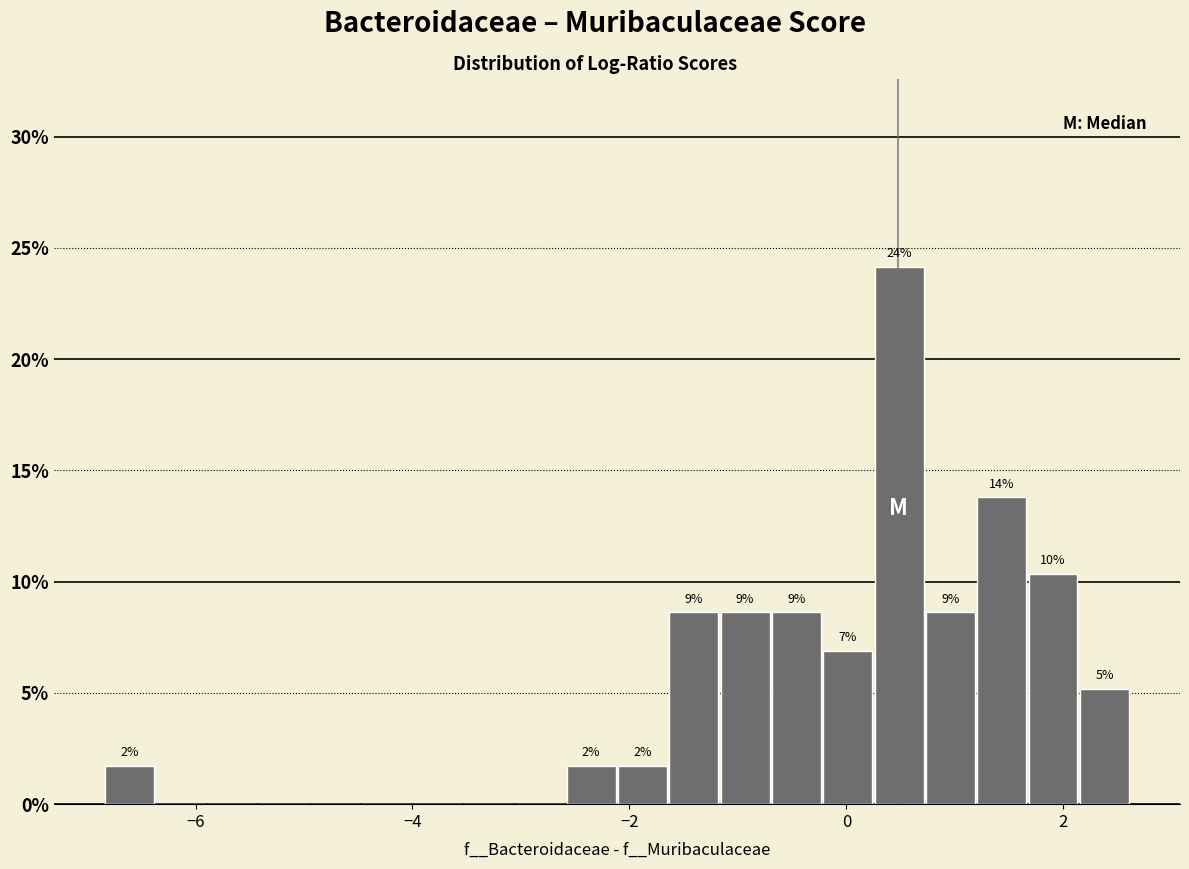

Read against the x-axis, roughly where is the centre of the tallest bar?

0.4